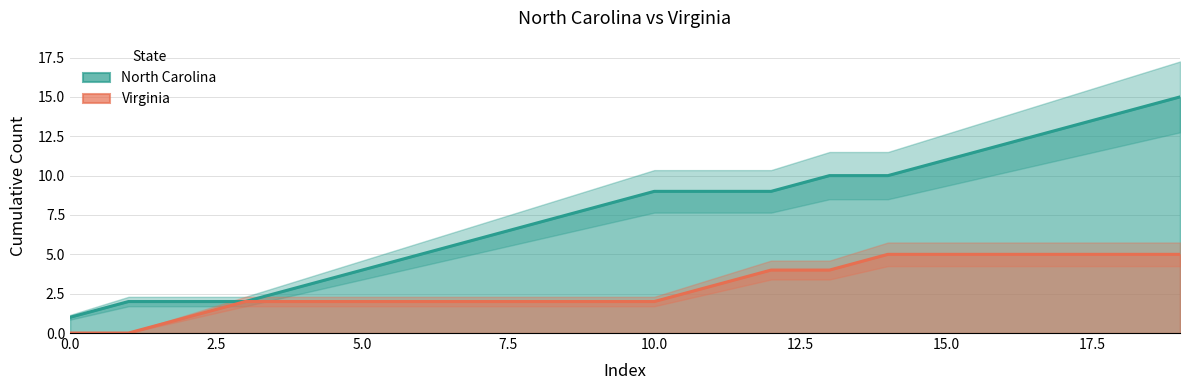

How many values in the North Carolina series exceed 9?

7